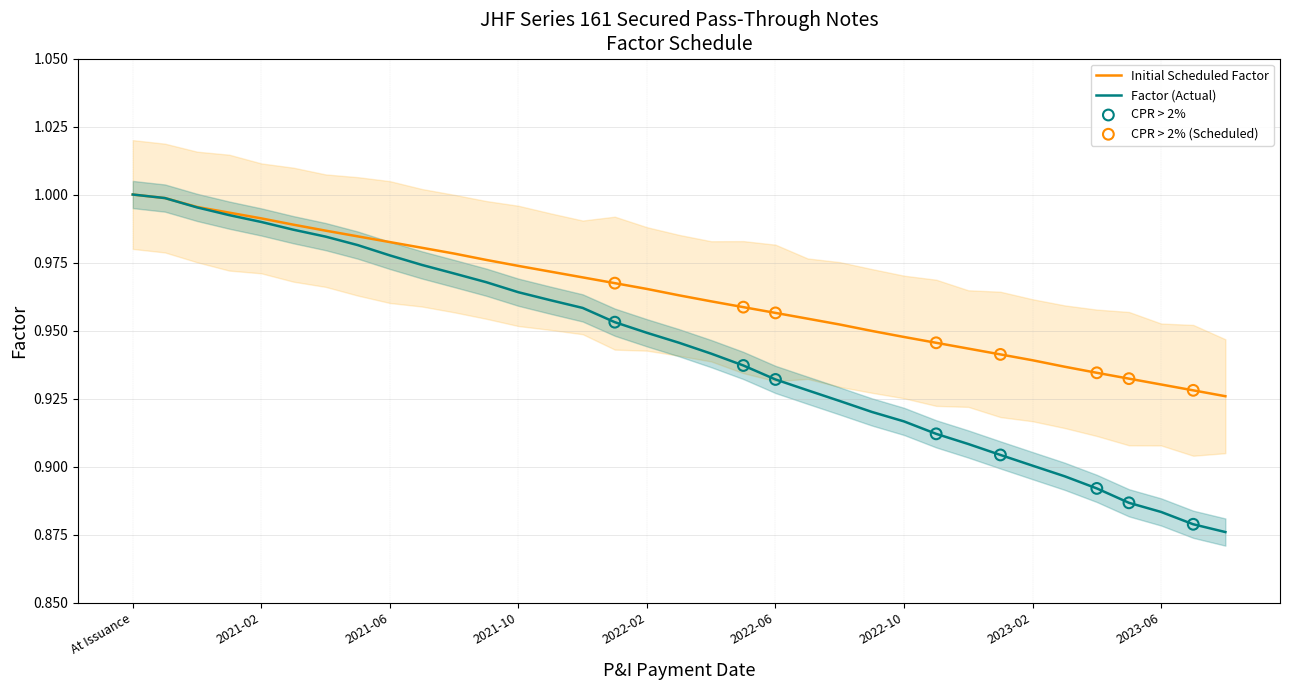

Which series contains the lowest Y value?

Factor (Actual)